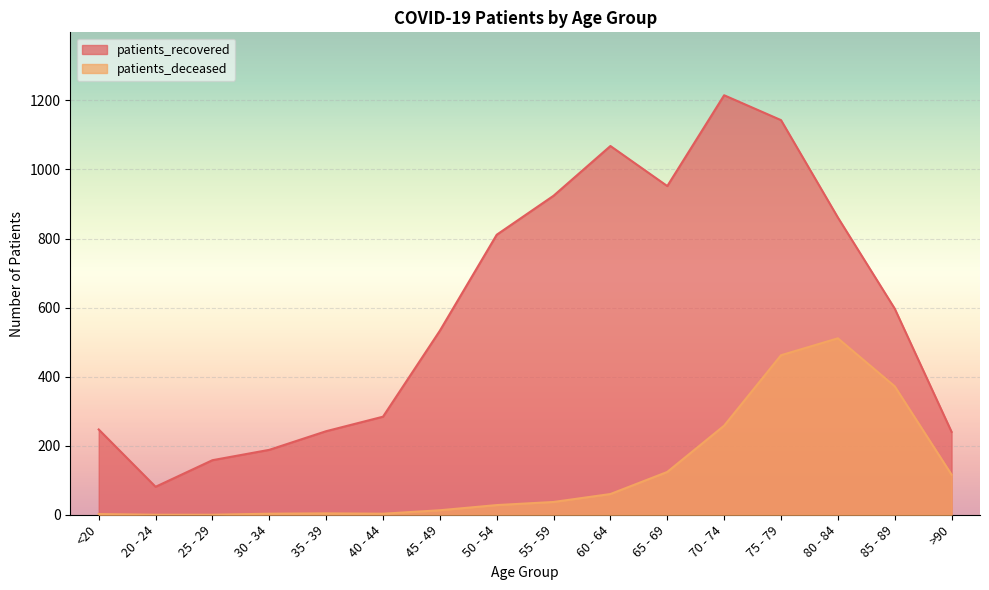

What are all the series names shown in the legend?

patients_recovered, patients_deceased